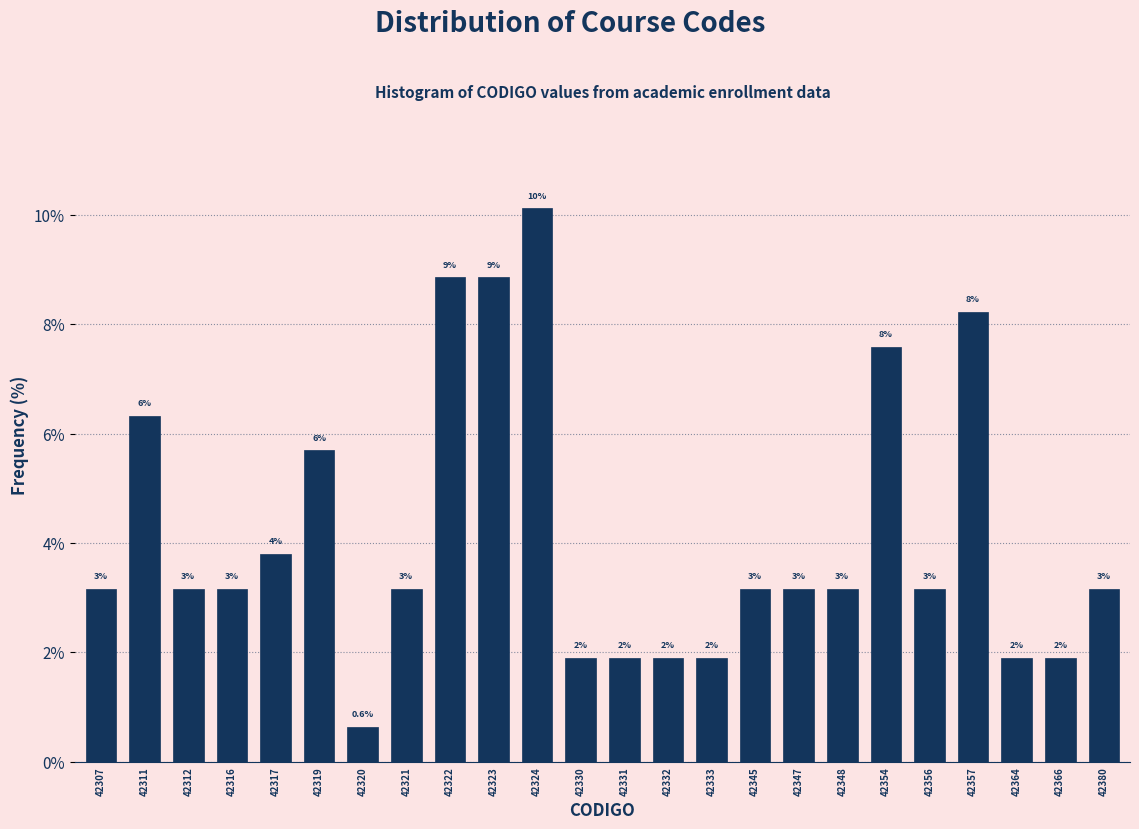

How many bars are there in total?

24